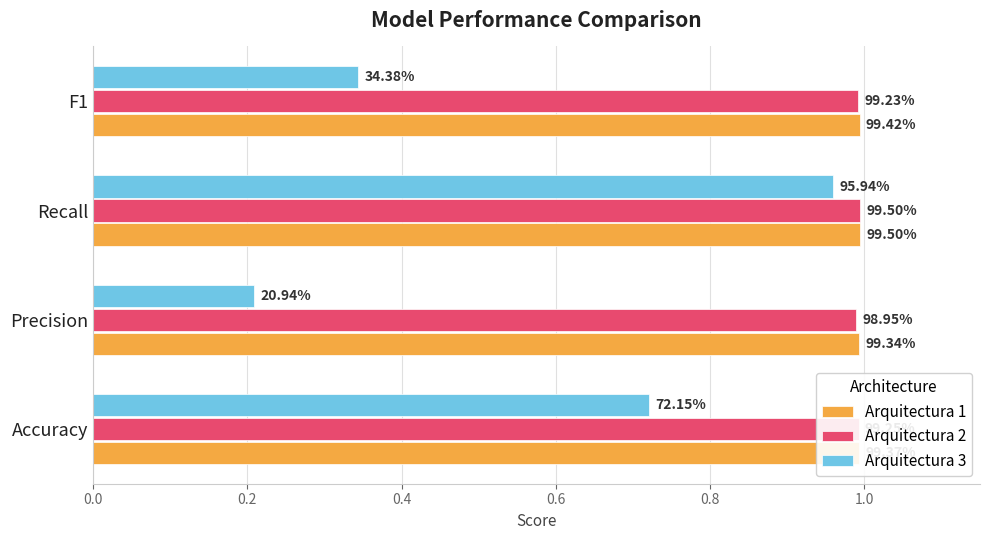

Which series has the widest spread of values?

Arquitectura 3